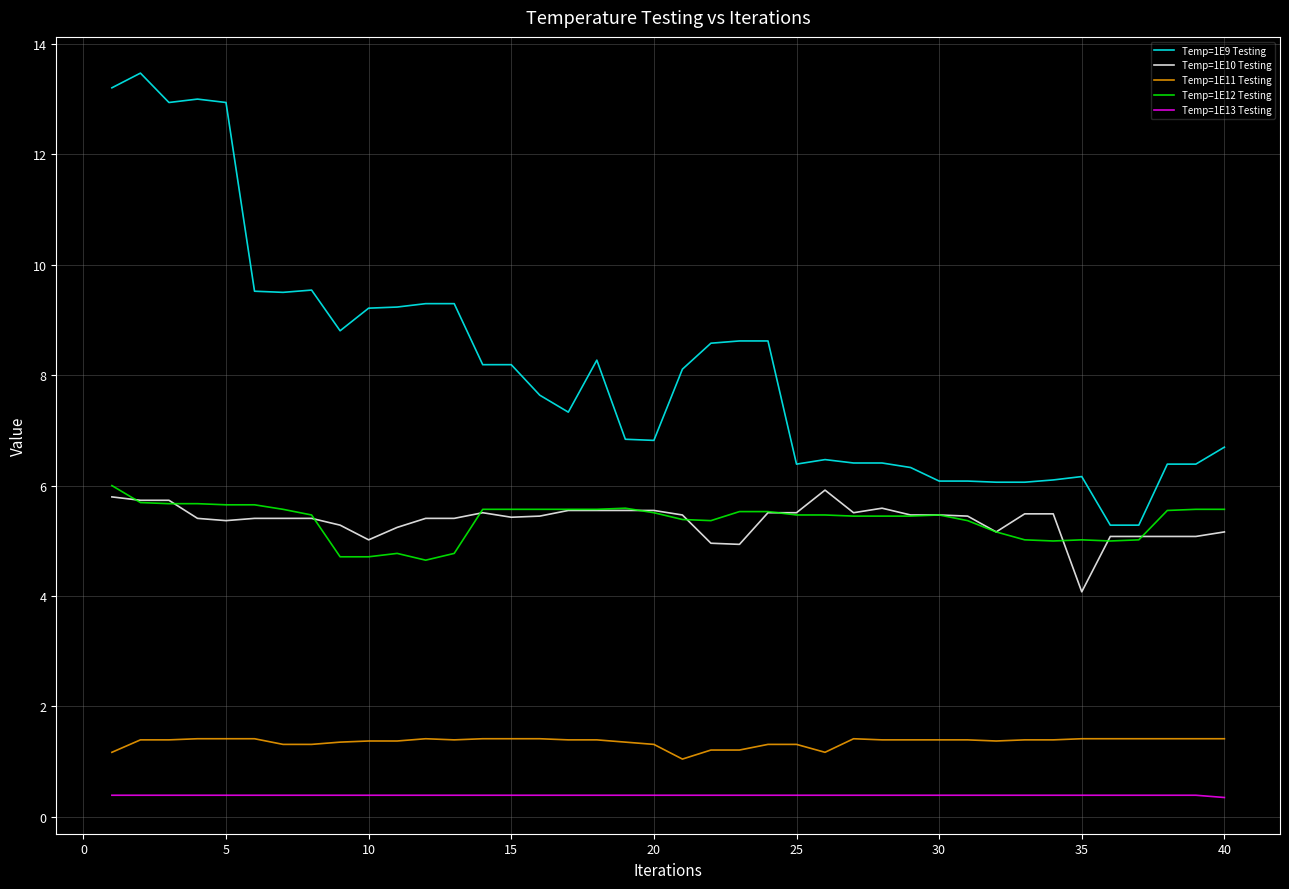

True or false: Temp=1E11 Testing and Temp=1E10 Testing intersect in this chart.

False